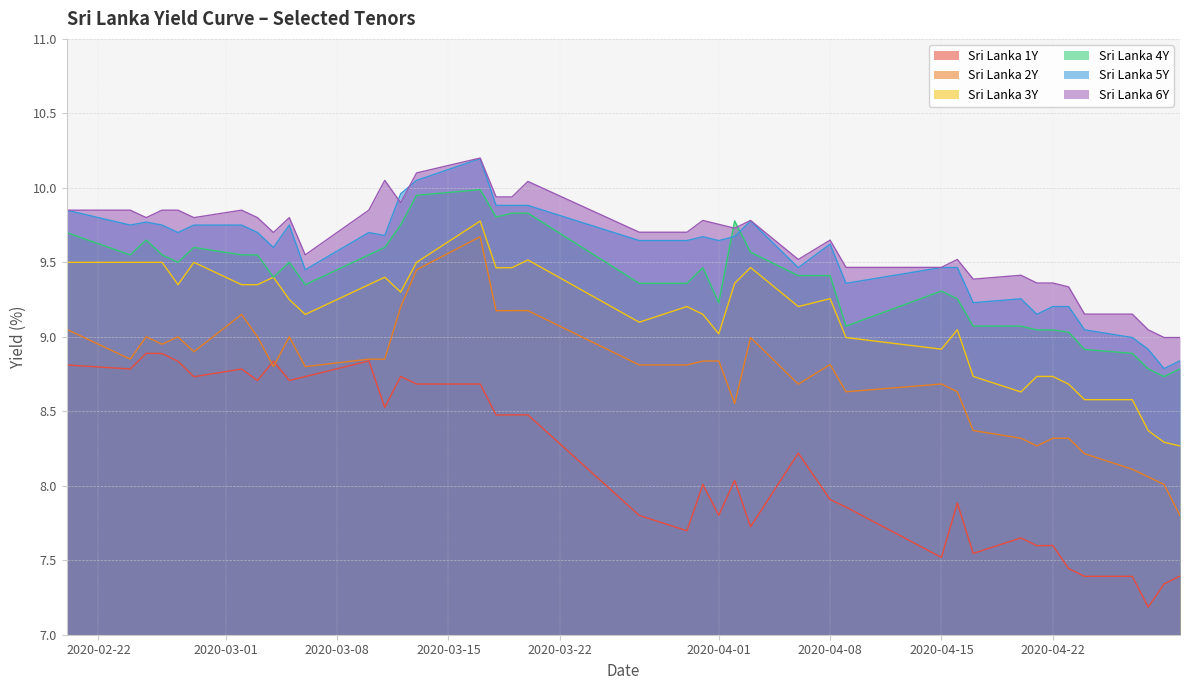

What is the value of the Sri Lanka 4Y point at the 36th from the left?

8.9